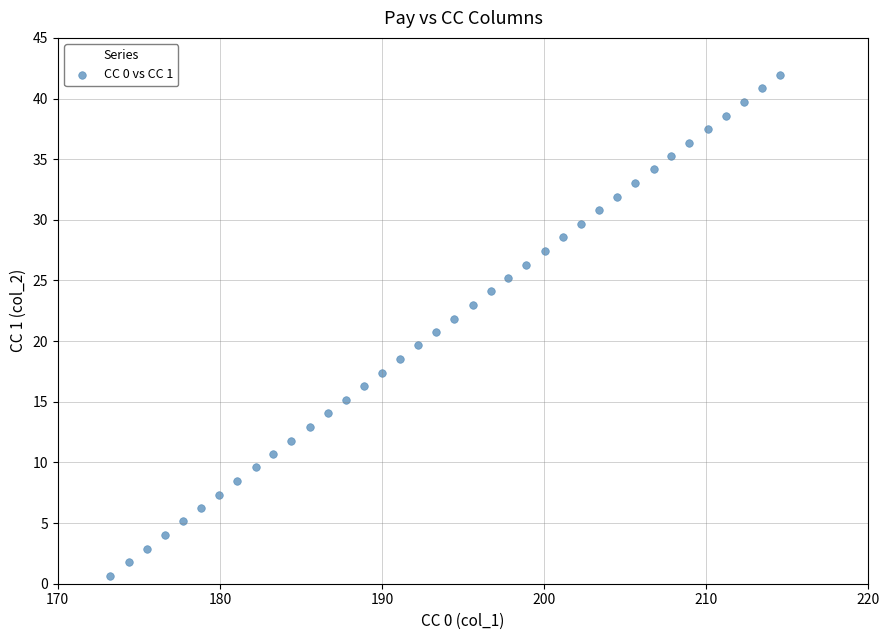

What is the range of X values (max minus min)?

41.3